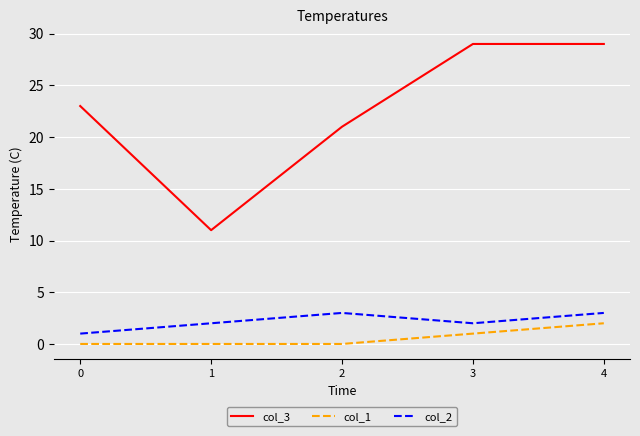

Reading left to right, transcribe all the data shown in this chart.

col_3: 0=23	1=11	2=21	3=29	4=29
col_1: 0=0	1=0	2=0	3=1	4=2
col_2: 0=1	1=2	2=3	3=2	4=3